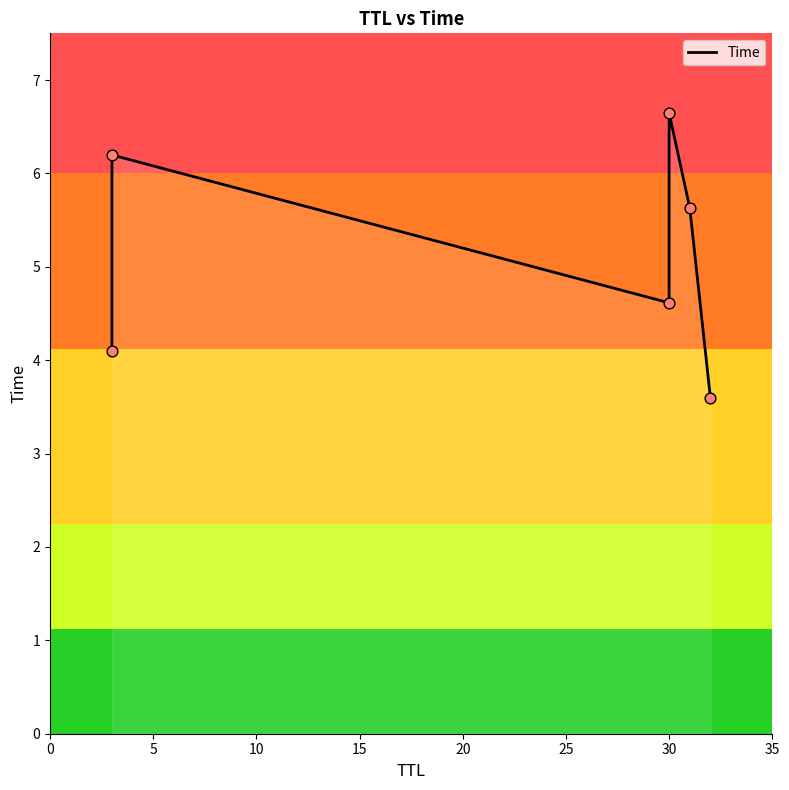

What is the ratio of the value at 20 to the value at 5?

0.9